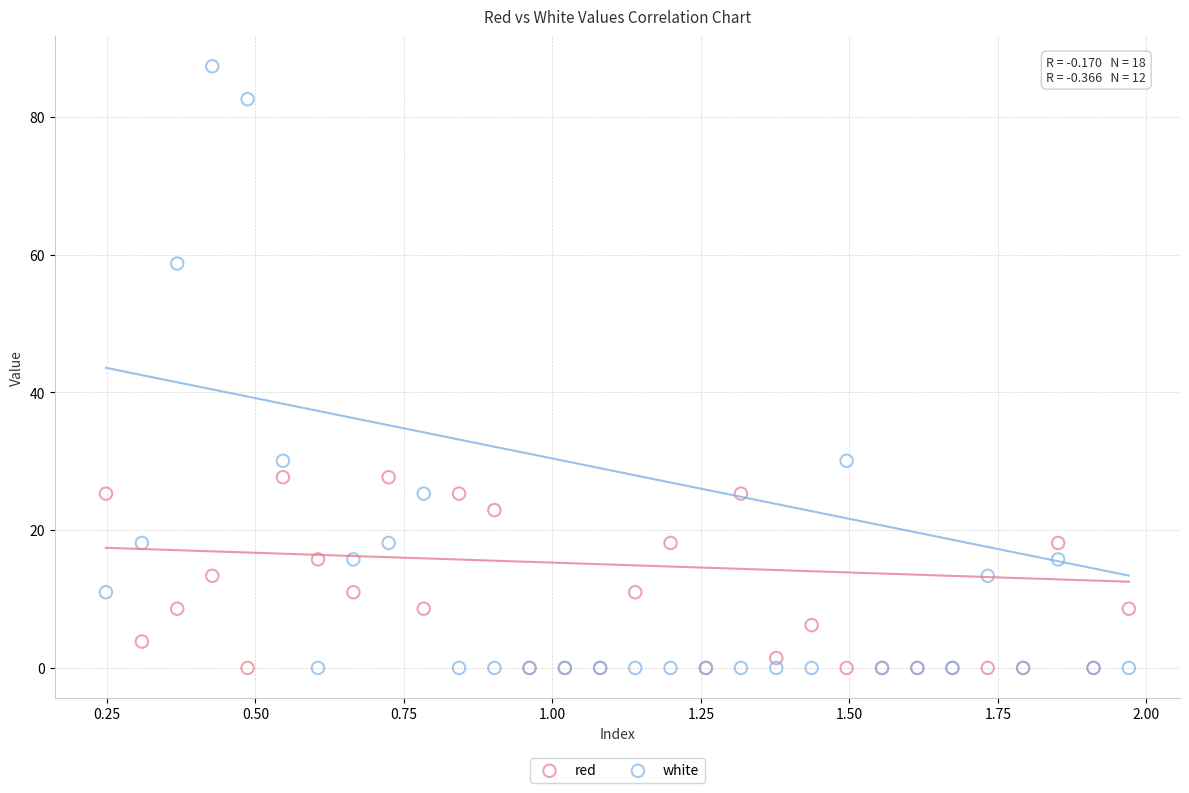

Which series reaches the maximum Y coordinate?

white